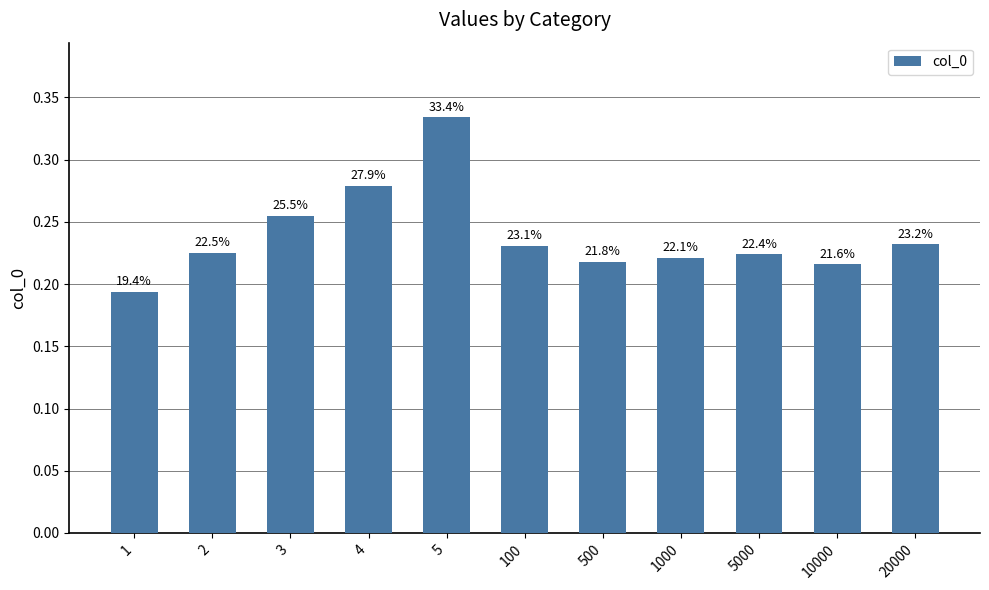

List the labels in order of value, smallest first.

1, 10000, 500, 1000, 5000, 2, 100, 20000, 3, 4, 5